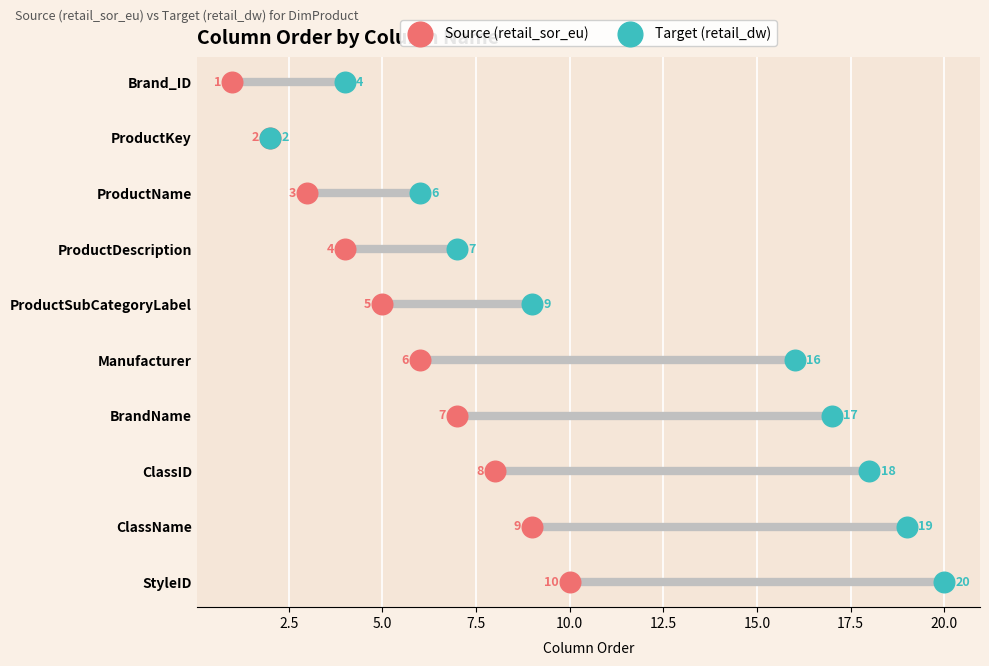

What are all the series names shown in the legend?

Source (retail_sor_eu), Target (retail_dw)